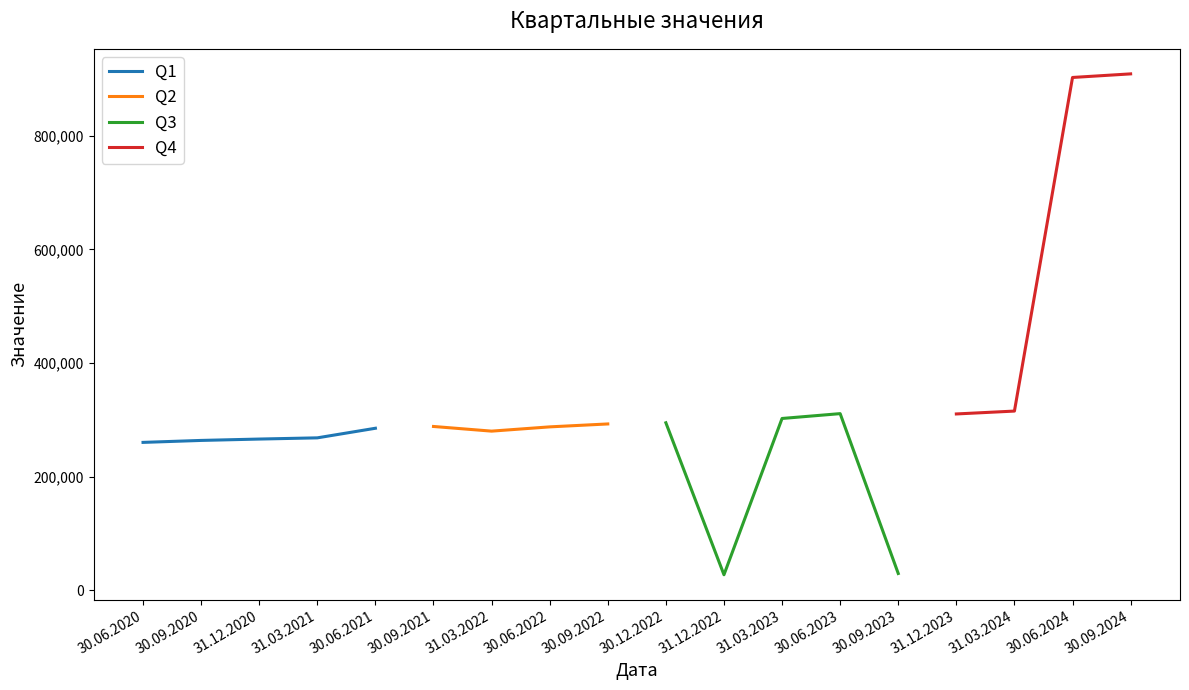

Is this an area chart (filled region under the line)?

No